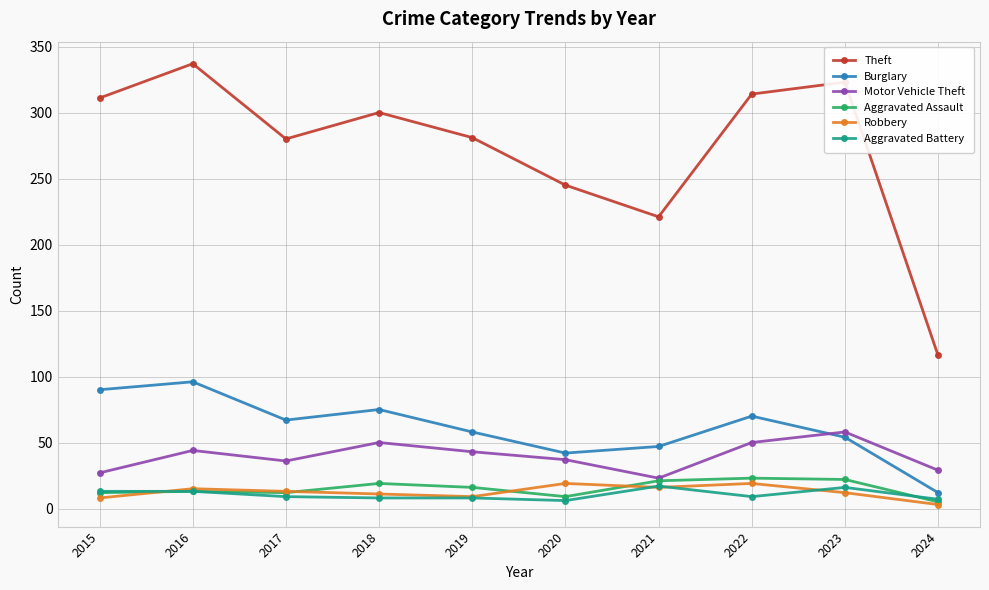

What is the difference between the Motor Vehicle Theft values at 2022 and 2017?

14